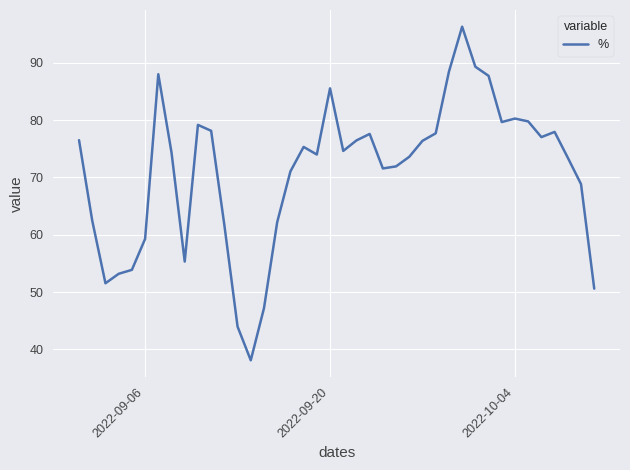

What is the difference between the second highest and second lowest values?

45.3